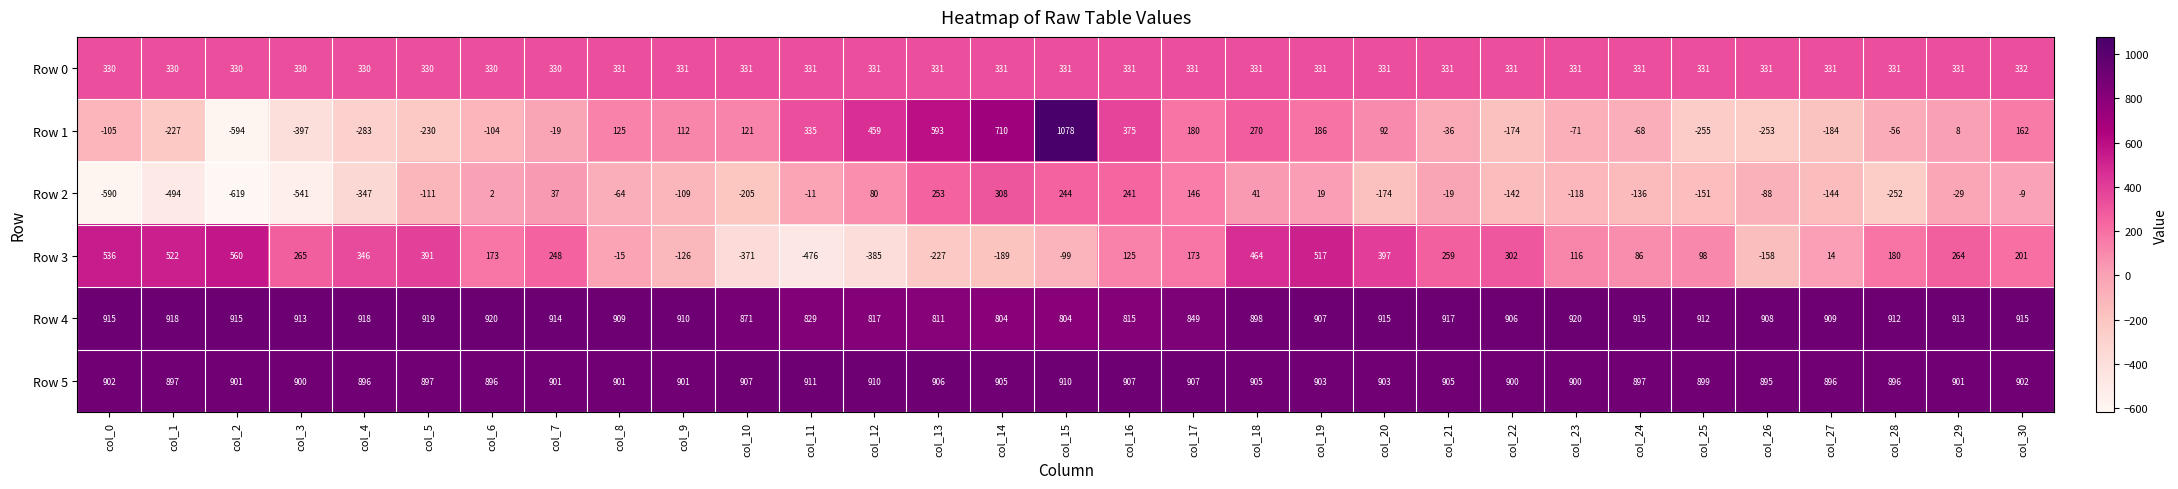

Which series has the largest total across all categories?

Row 5